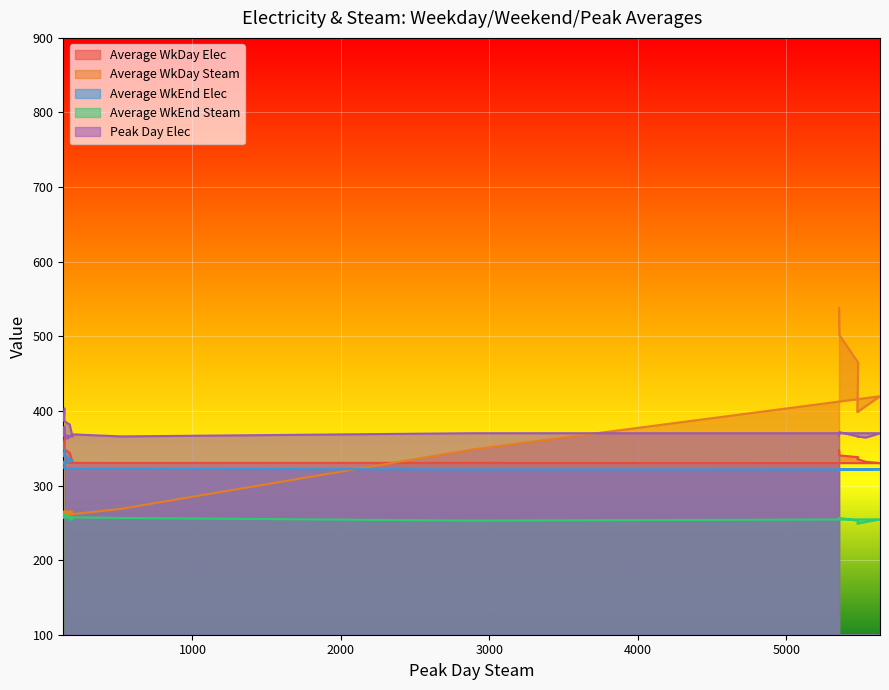

What is the difference between the maximum and second lowest values in the Average WkEnd Elec series?

27.0